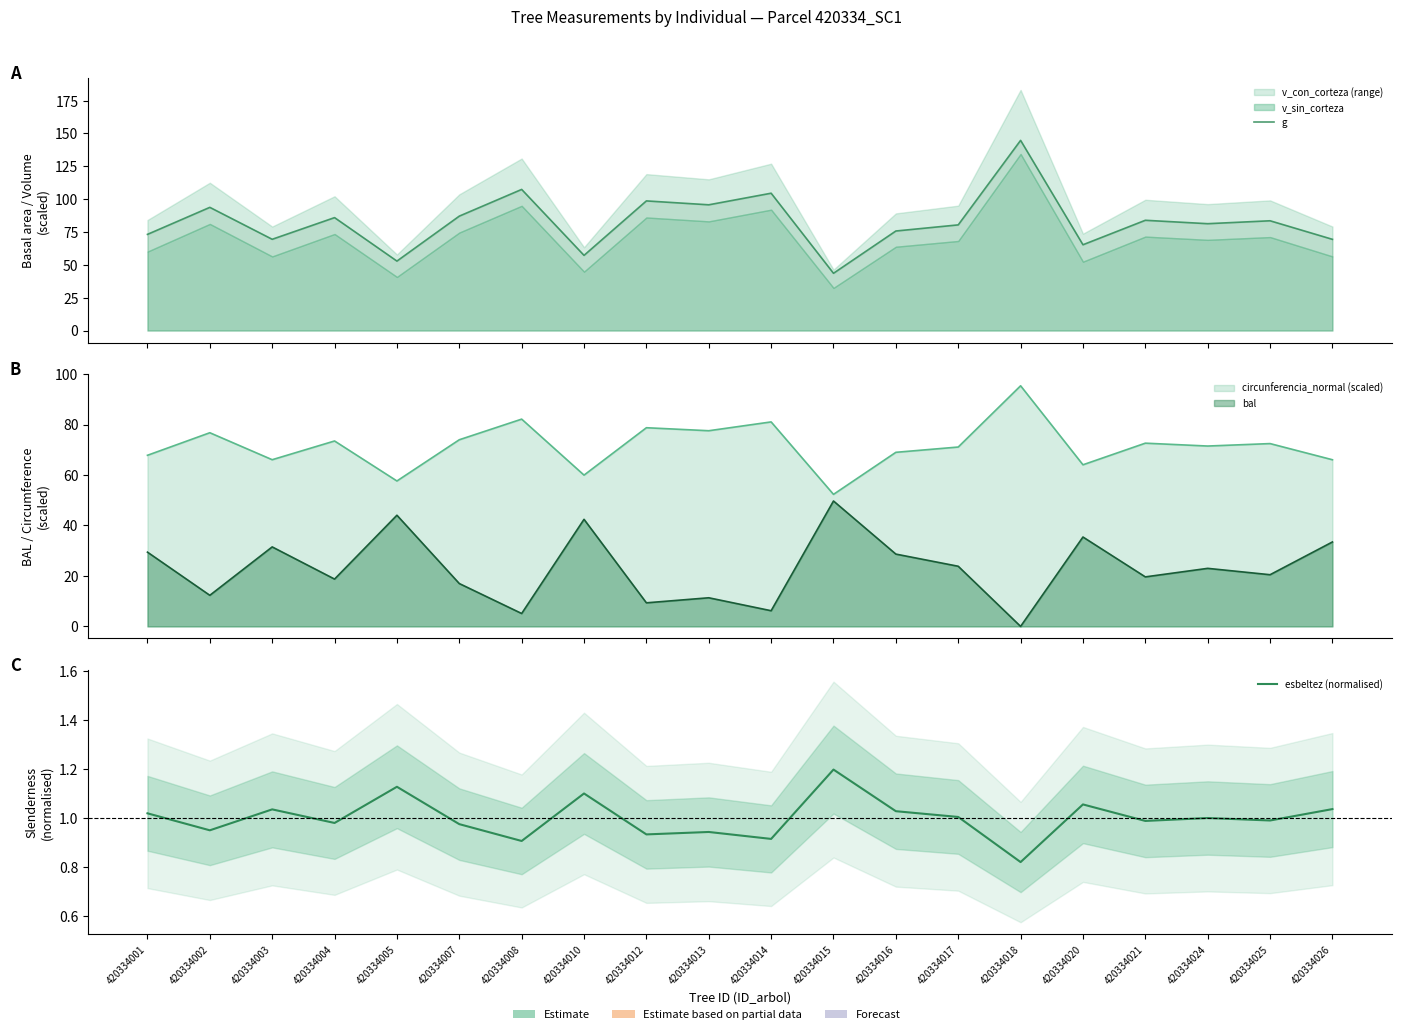

Does the chart display data point markers on the line(s)?

No